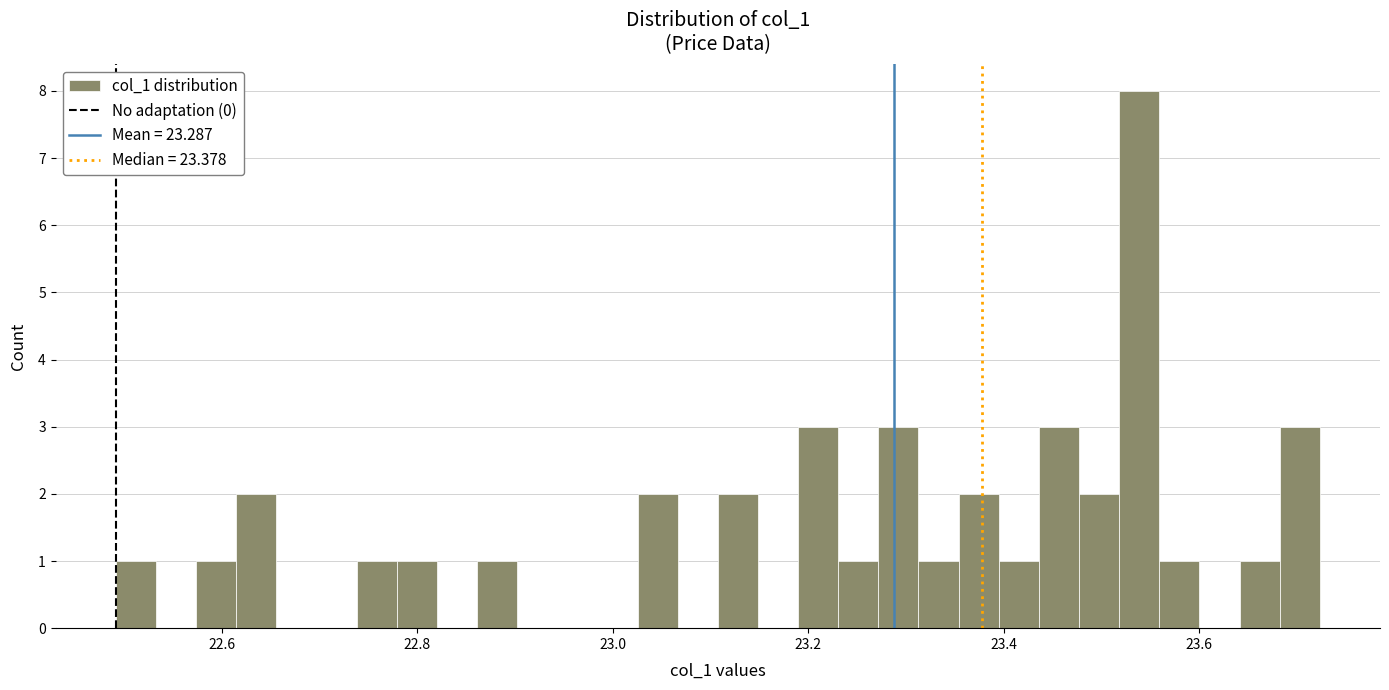

Around what value on the x-axis is the tallest bar? Give the approximate position of its centre, as read against the axis.

23.54